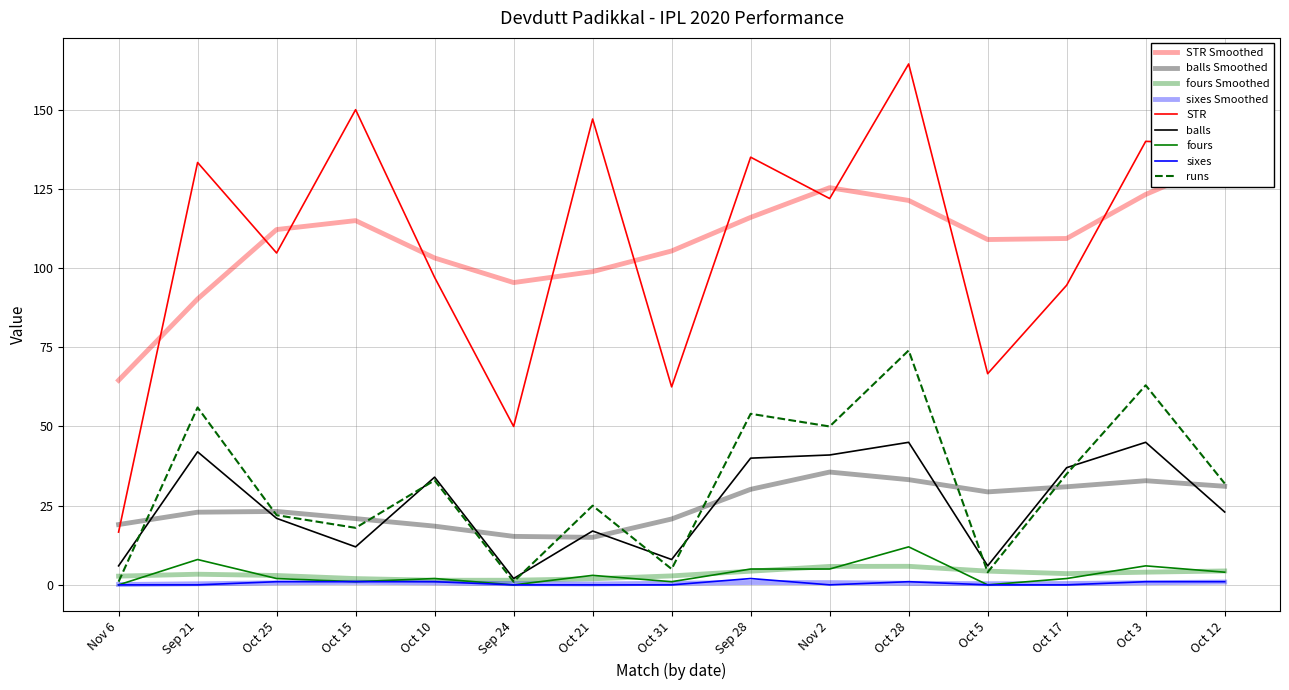

True or false: fours and sixes cross at least once.

False